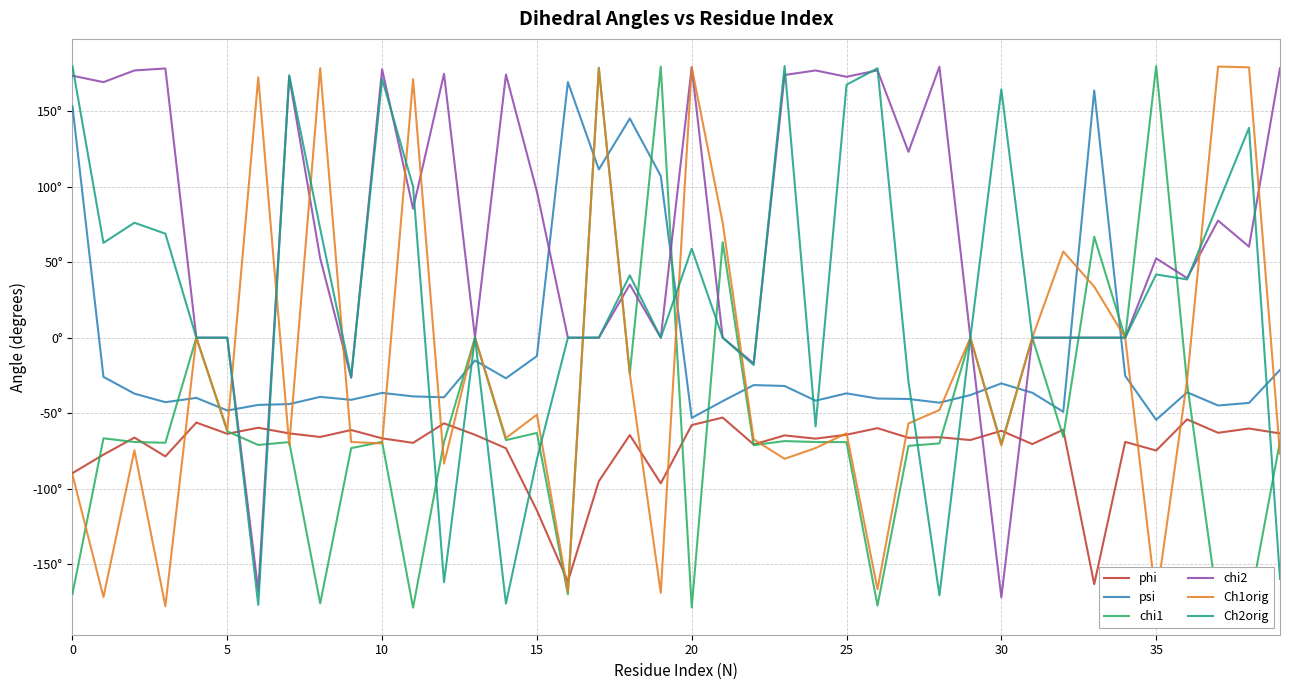

How many data points in Ch2orig are above 0?

18